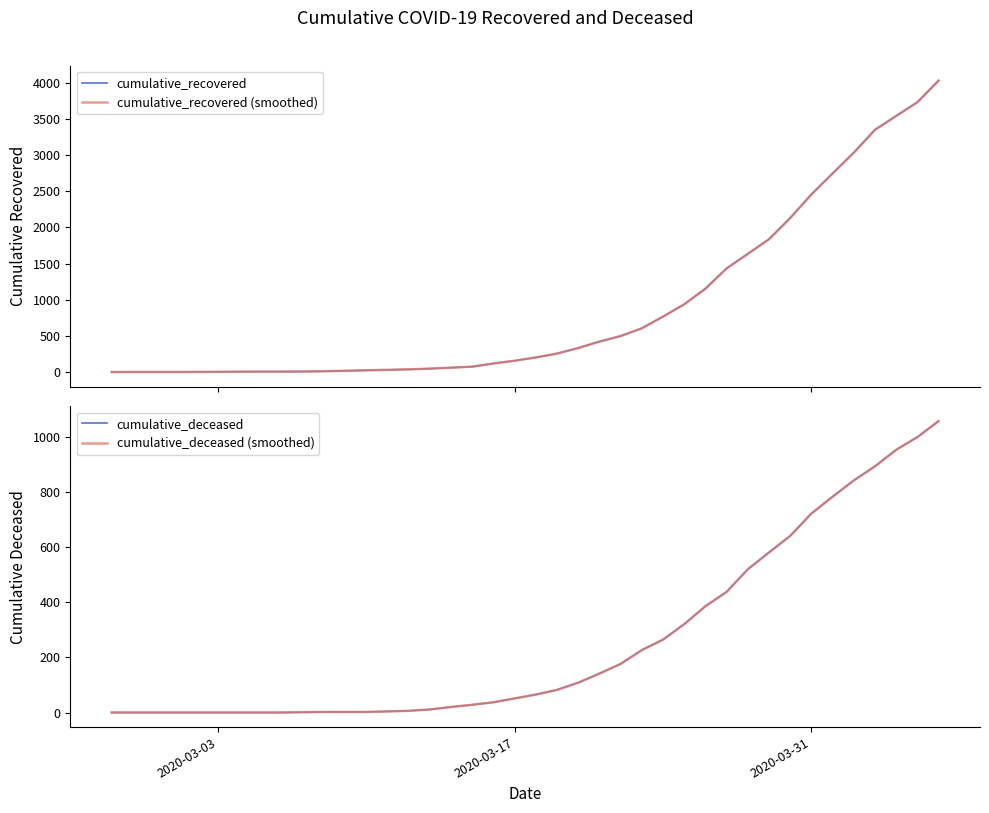

What is the sum of all cumulative_deceased values?

10349